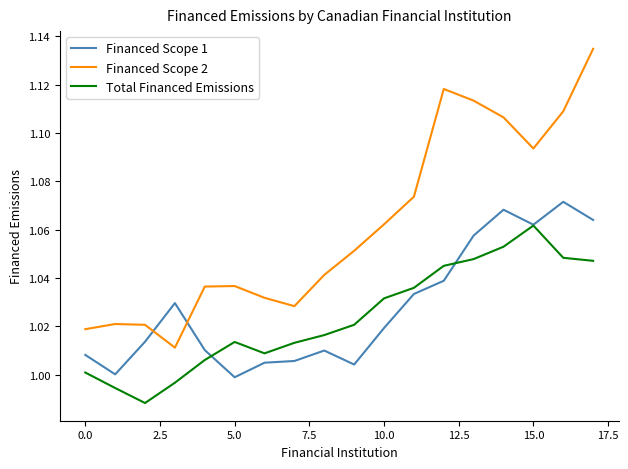

Which series has the largest range (max minus min)?

Financed Scope 2